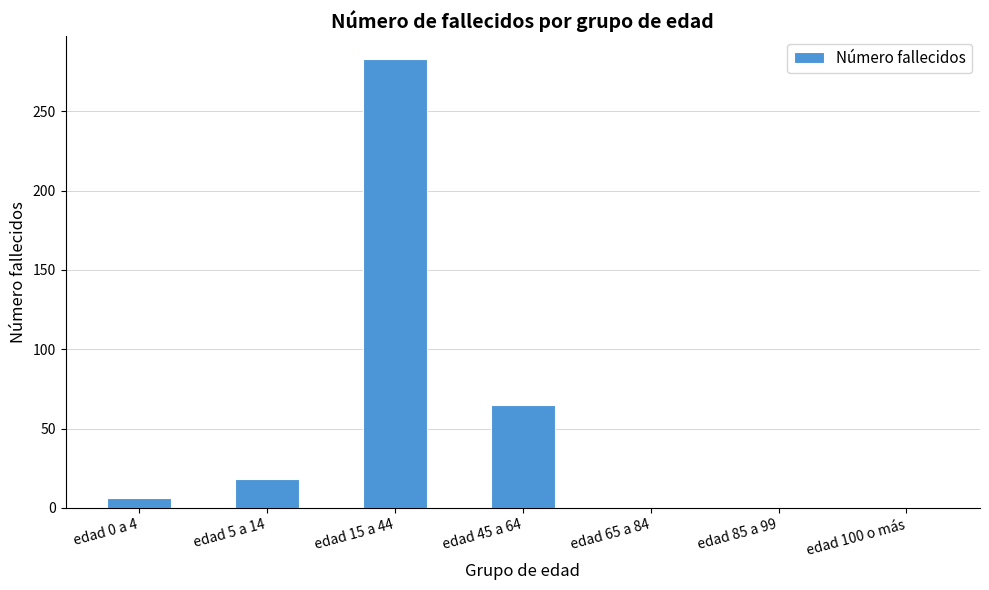

Reading right to left, list all the values displayed in this chart.

edad 100 o más=0	edad 85 a 99=0	edad 65 a 84=0	edad 45 a 64=65	edad 15 a 44=283	edad 5 a 14=18	edad 0 a 4=6